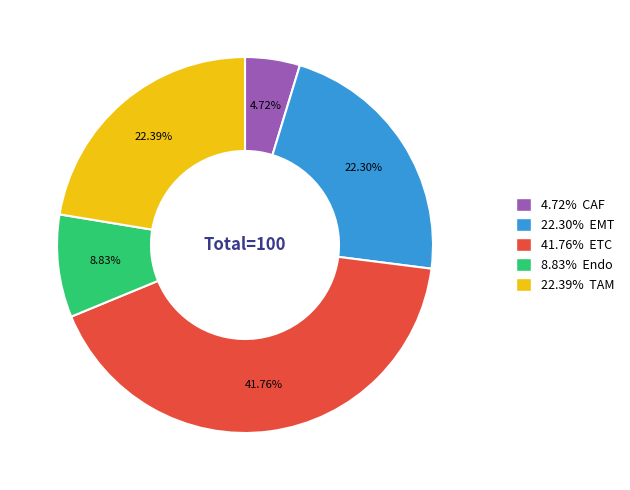

Does any single category account for the majority?

No